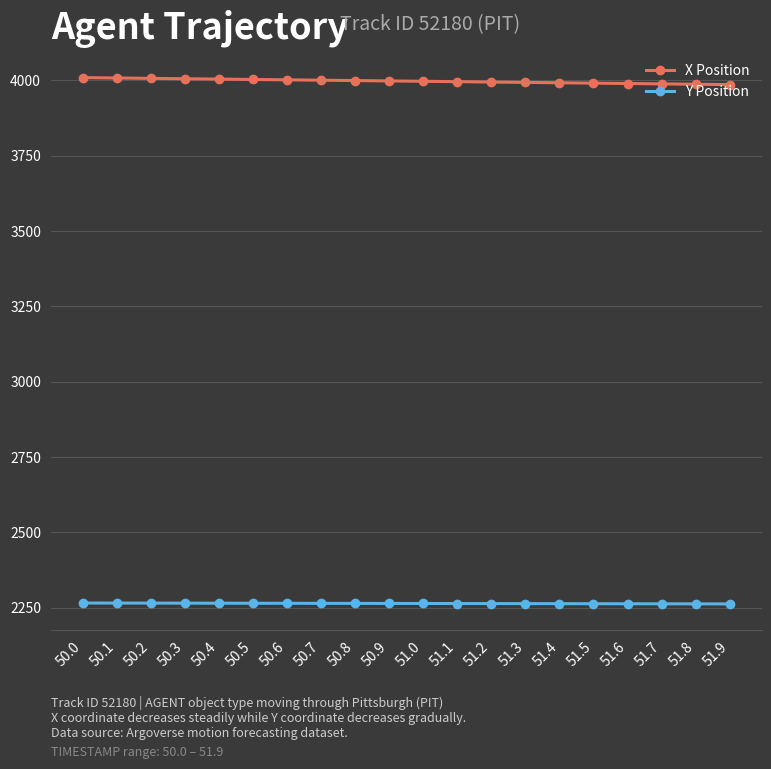

What is the label of the 12th point from the right?

50.8